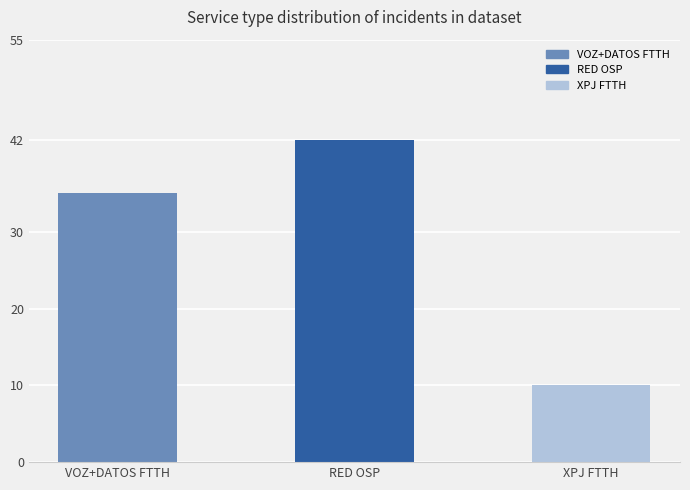

What is the label of the 3rd bar from the right?

VOZ+DATOS FTTH